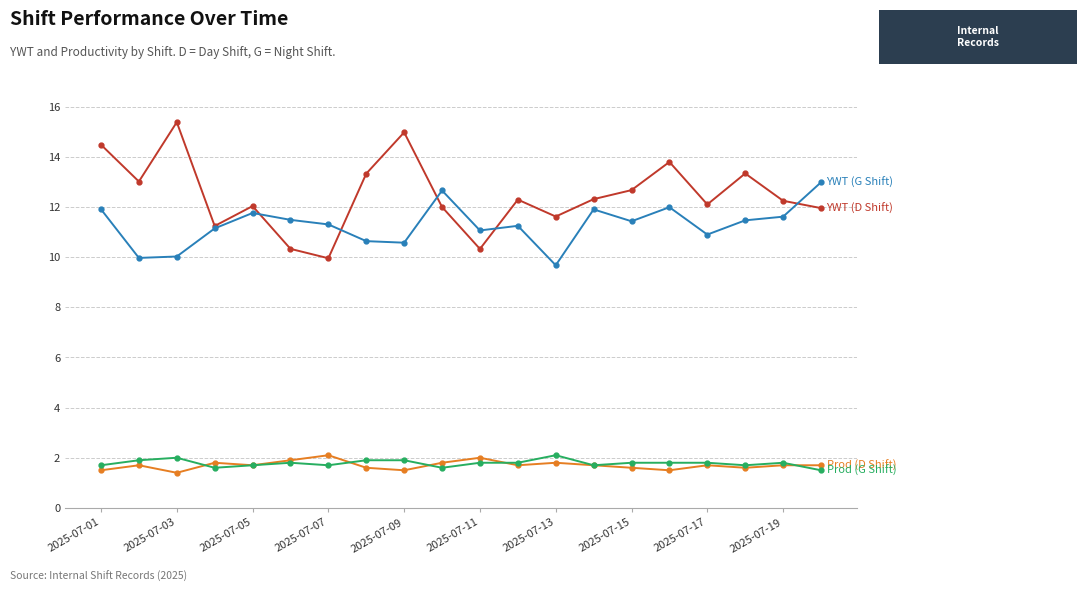

What is the smallest value displayed?

1.4